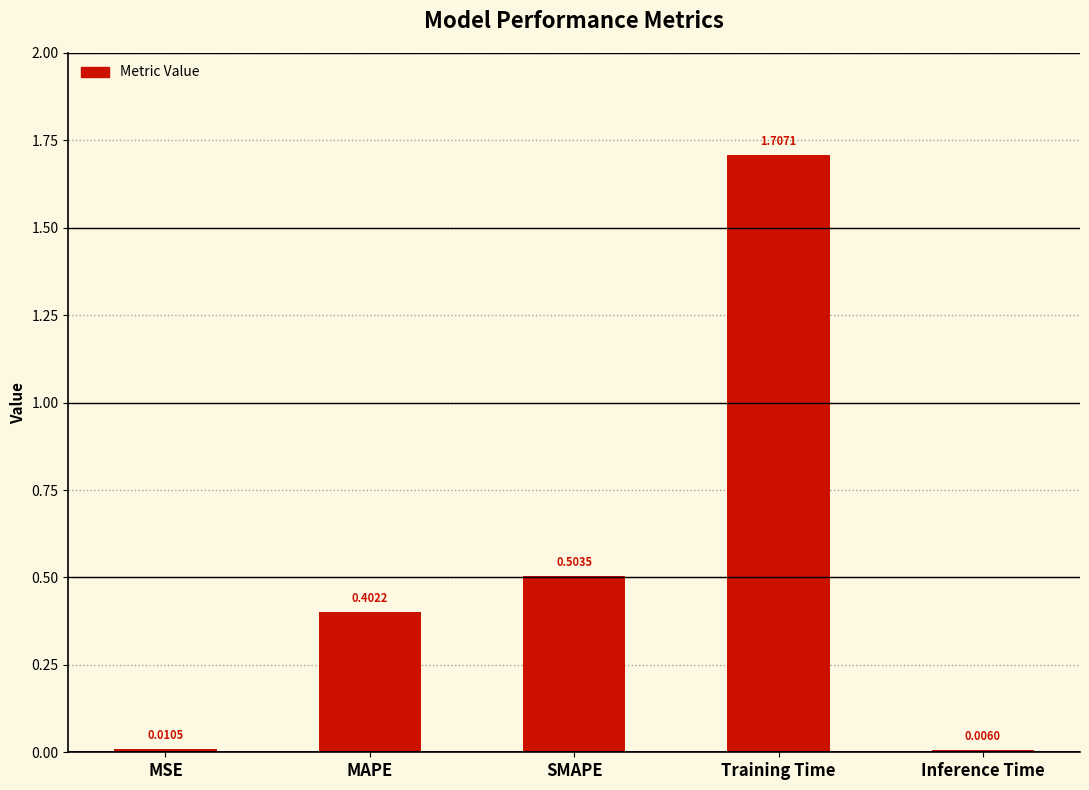

What is the change in value from SMAPE to Inference Time?

-0.5